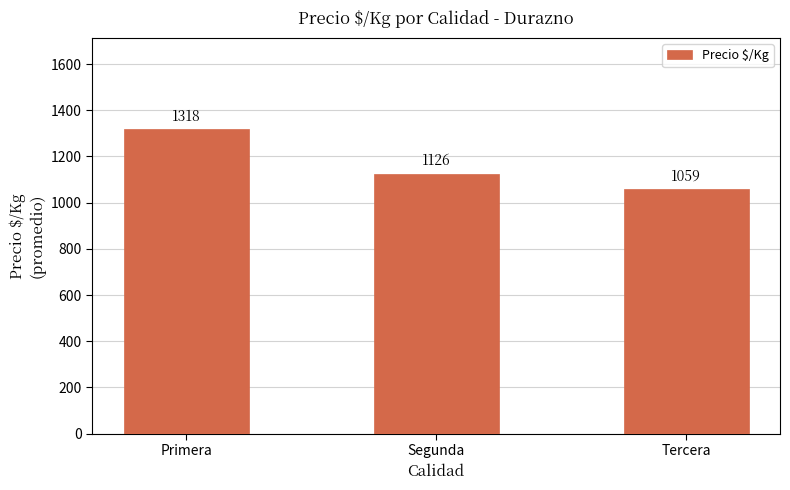

What is the value of the 1st bar from the left?

1317.9